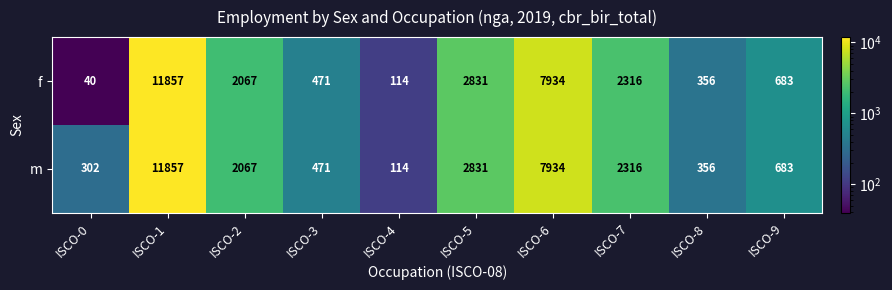

Rank the categories by m value from lowest to highest.

ISCO-4, ISCO-0, ISCO-8, ISCO-3, ISCO-9, ISCO-2, ISCO-7, ISCO-5, ISCO-6, ISCO-1